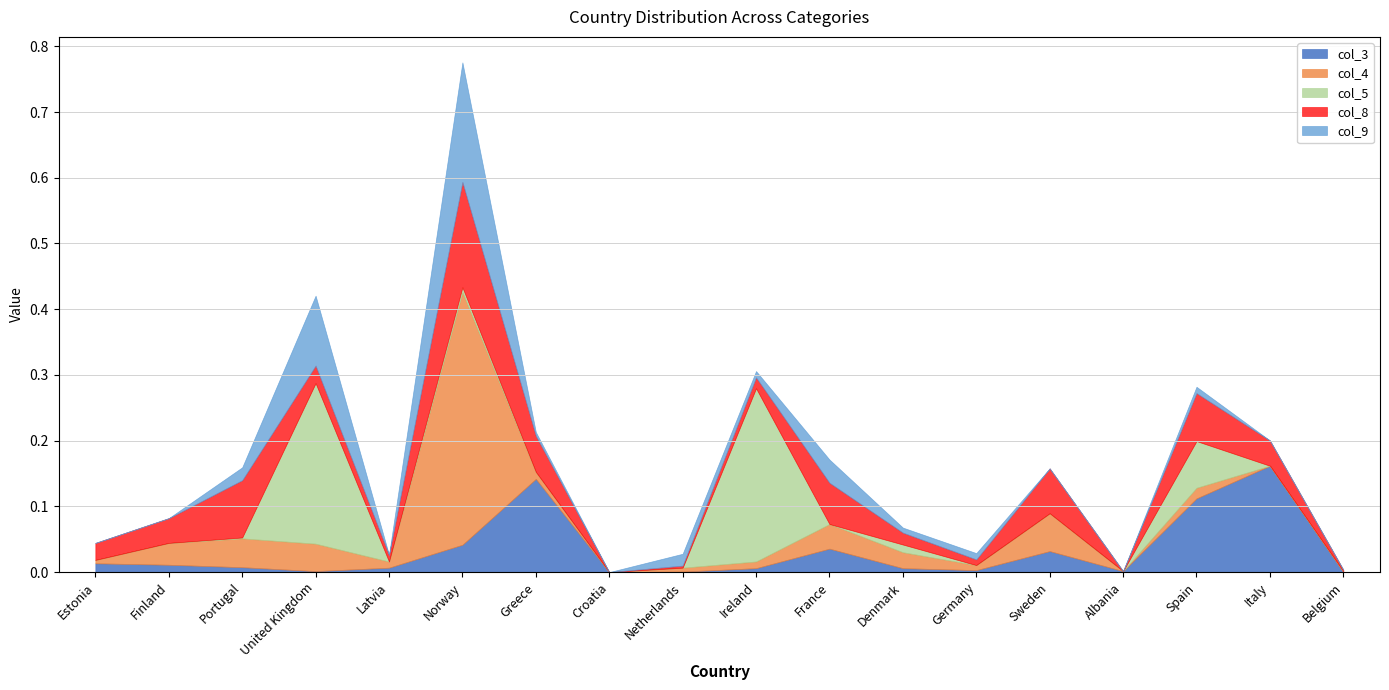

What is the label of the 14th point from the left?

Sweden